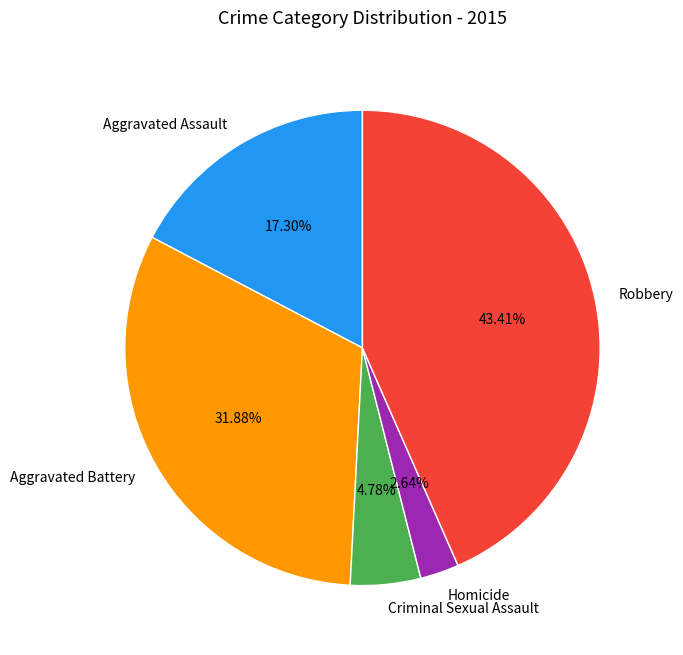

What is the ratio of the value at Aggravated Battery to the value at Aggravated Assault?

1.8